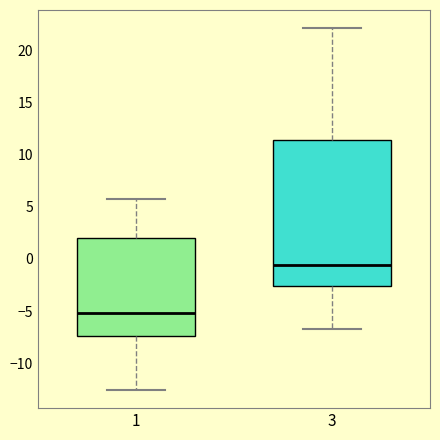

Reading left to right, read every box against the y-axis: the position of its median line, the range the box covers, and the ends of its whiskers. The values are not printed on the chart, so give them approximately, as read against the axis.

1: median -5.0, box -7.5 to 2.0, whiskers -12.5 to 6.0
3: median -0.5, box -2.5 to 11.5, whiskers -6.5 to 22.0